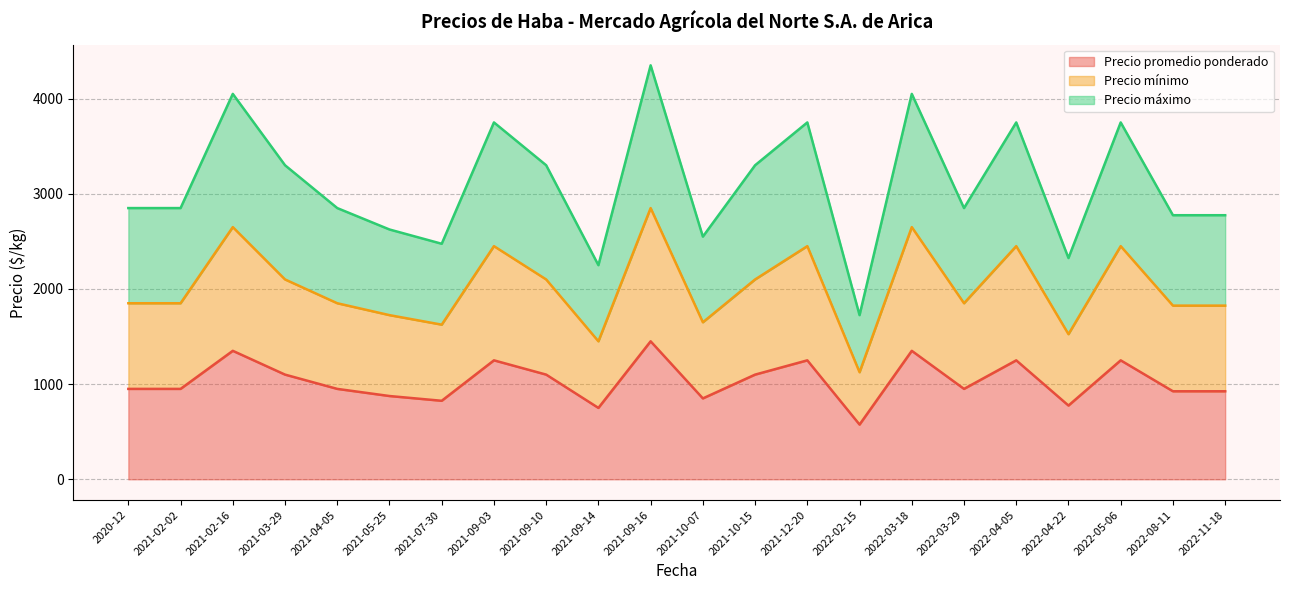

Which series changed the most between 2022-05-06 and 2022-08-11?

Precio promedio ponderado